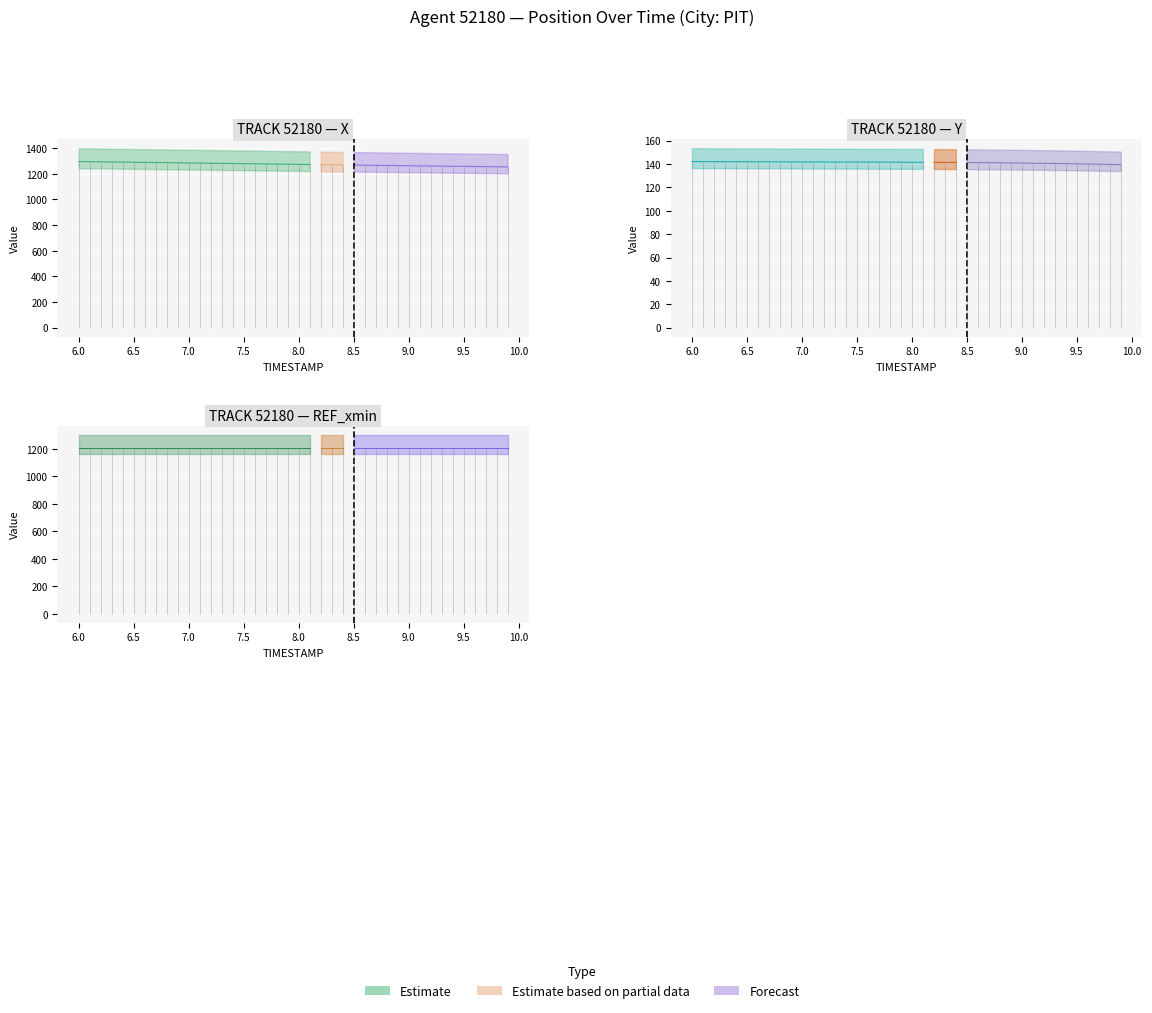

Where does the Y series first go above 141?

6.0